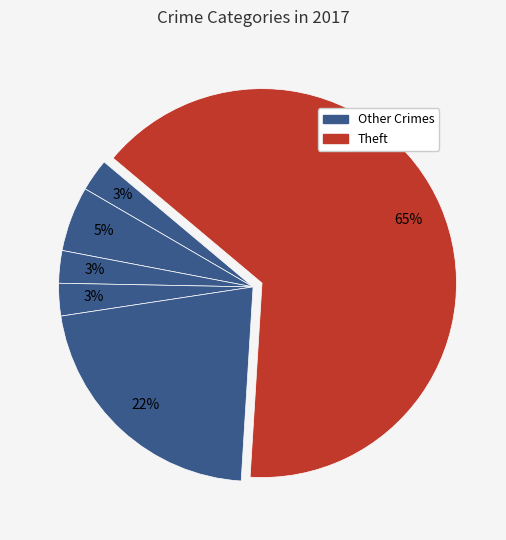

How many segments does this pie chart have?

6